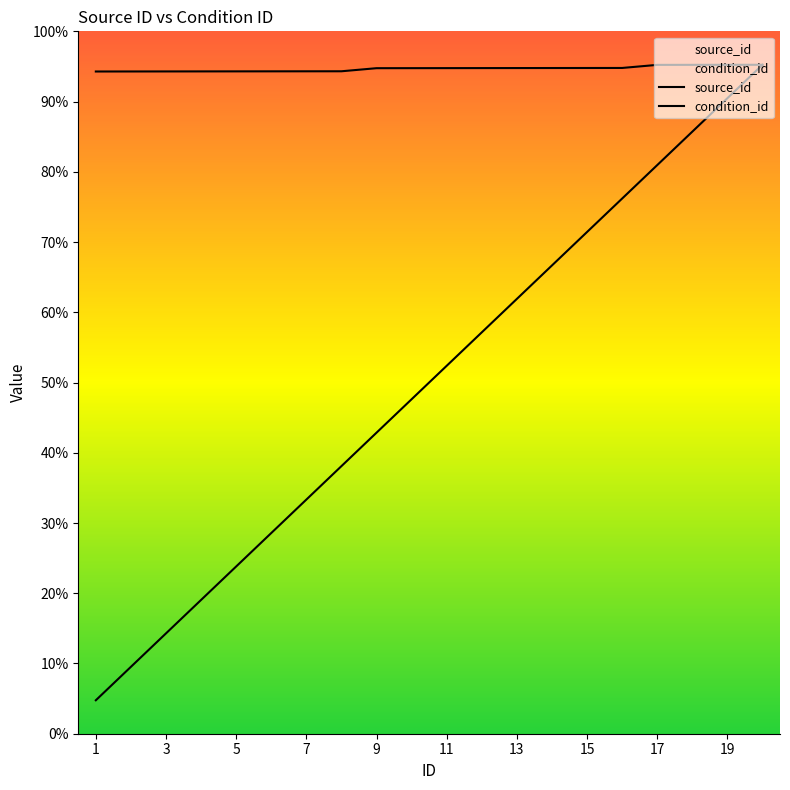

Which category has the lowest value in the source_id series?

1